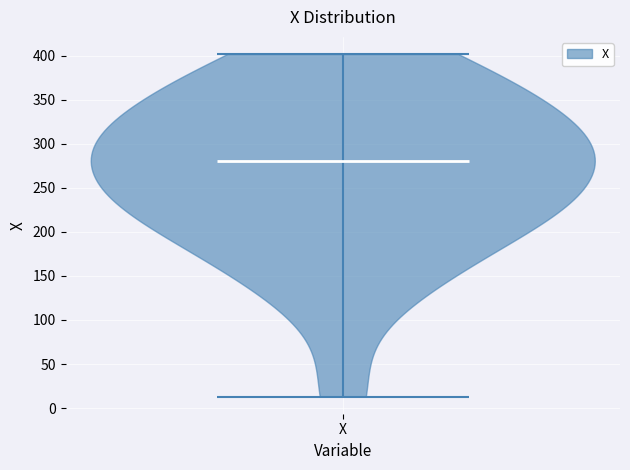

What is the highest point the violin for X reaches on the y-axis? The values are not printed on the chart, so give them approximately, as read against the axis.

400